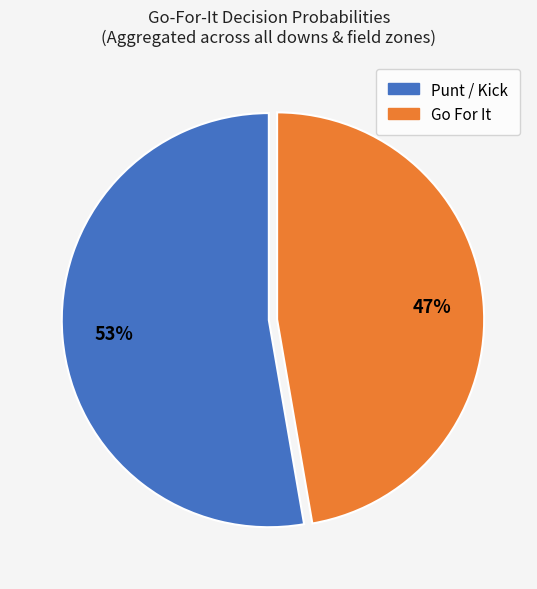

To the nearest percent, what is the average slice percentage?

50%